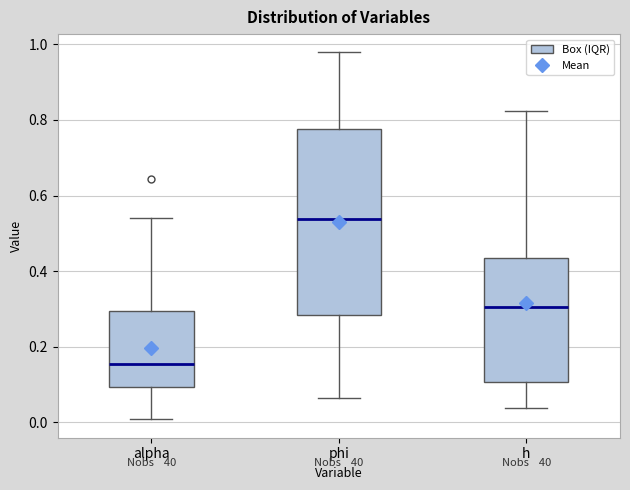

Reading left to right, transcribe this box plot: for each box, give where its median line is, the range the box spans, and where its two whiskers end, as read against the y-axis. The values are not printed on the chart, so give them approximately, as read against the axis.

alpha: median 0.16, box 0.10 to 0.30, whiskers 0.00 to 0.54
phi: median 0.54, box 0.28 to 0.78, whiskers 0.06 to 0.98
h: median 0.30, box 0.10 to 0.44, whiskers 0.04 to 0.82